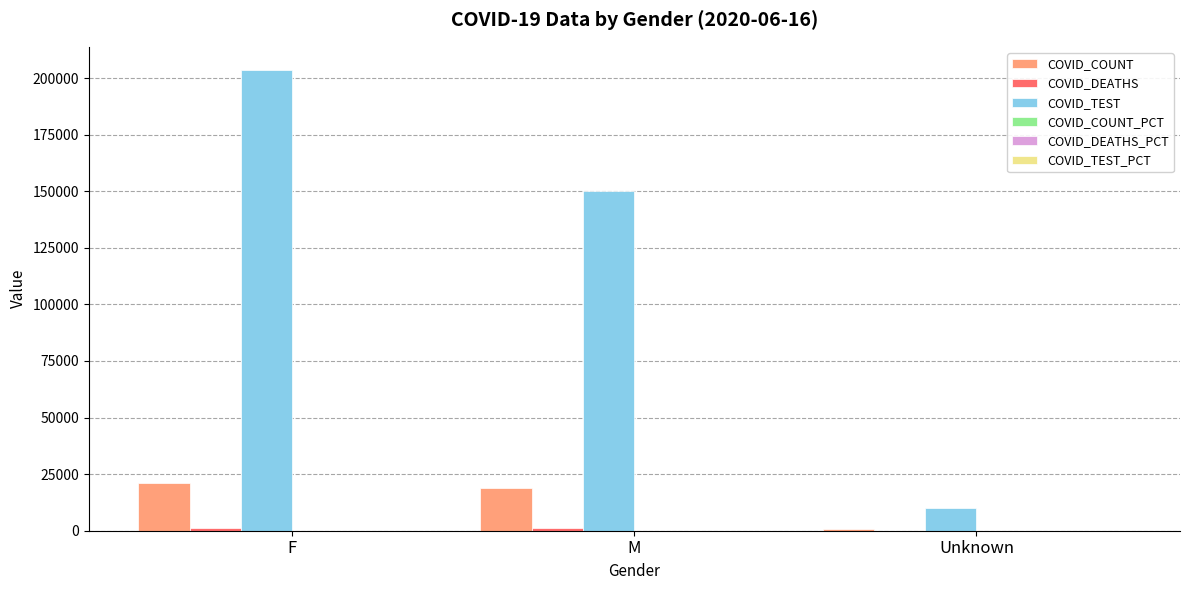

At which label is COVID_TEST closest to 106797?

M